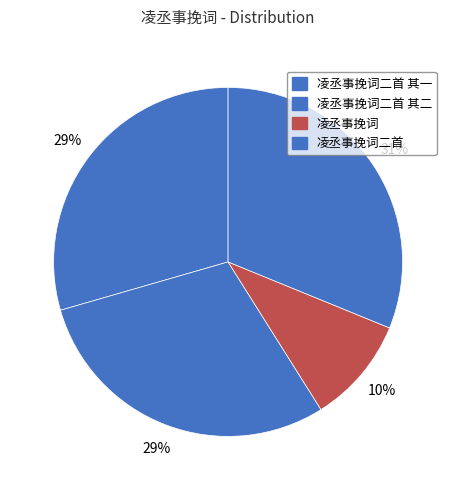

To the nearest percent, what portion does 凌丞事挽词二首 represent?

31%